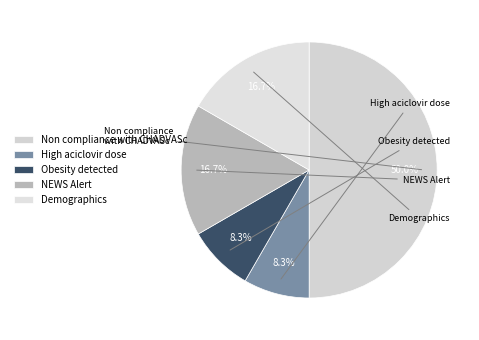

Approximately how many times larger is the value at Demographics compared to High aciclovir dose?

2.0